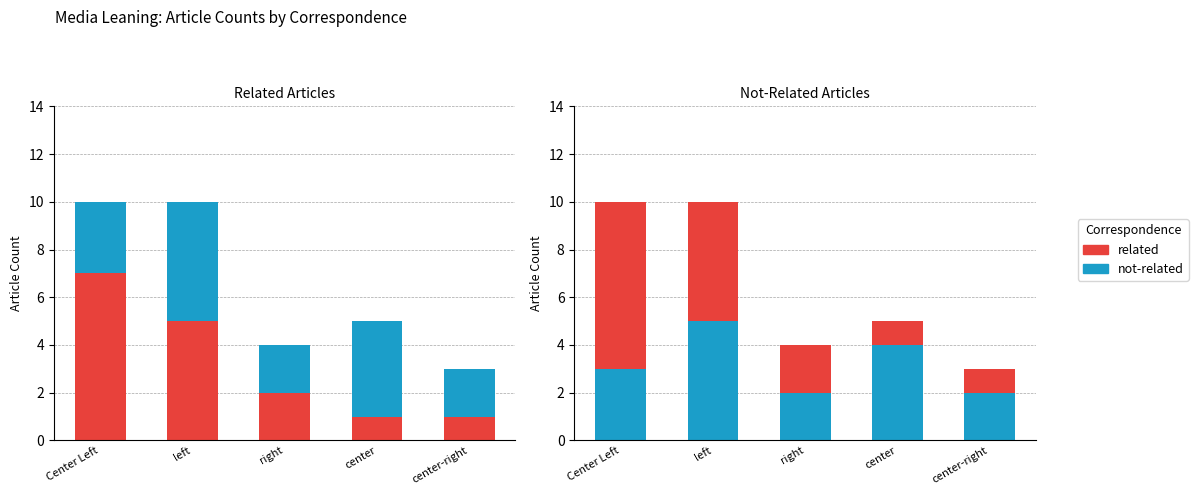

Which category has the highest value across all series?

Center Left